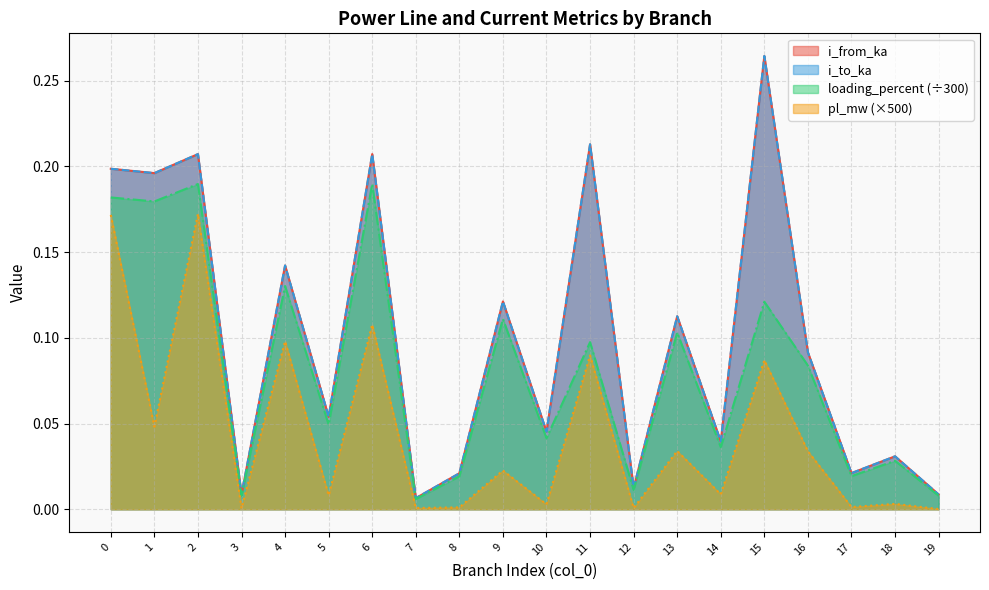

At how many categories does at least one series exceed 0?

20